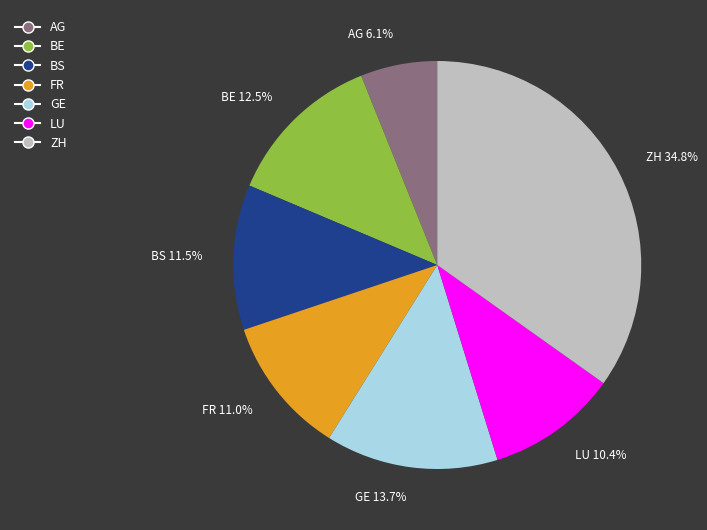

Rank the categories by value from highest to lowest.

ZH, GE, BE, BS, FR, LU, AG